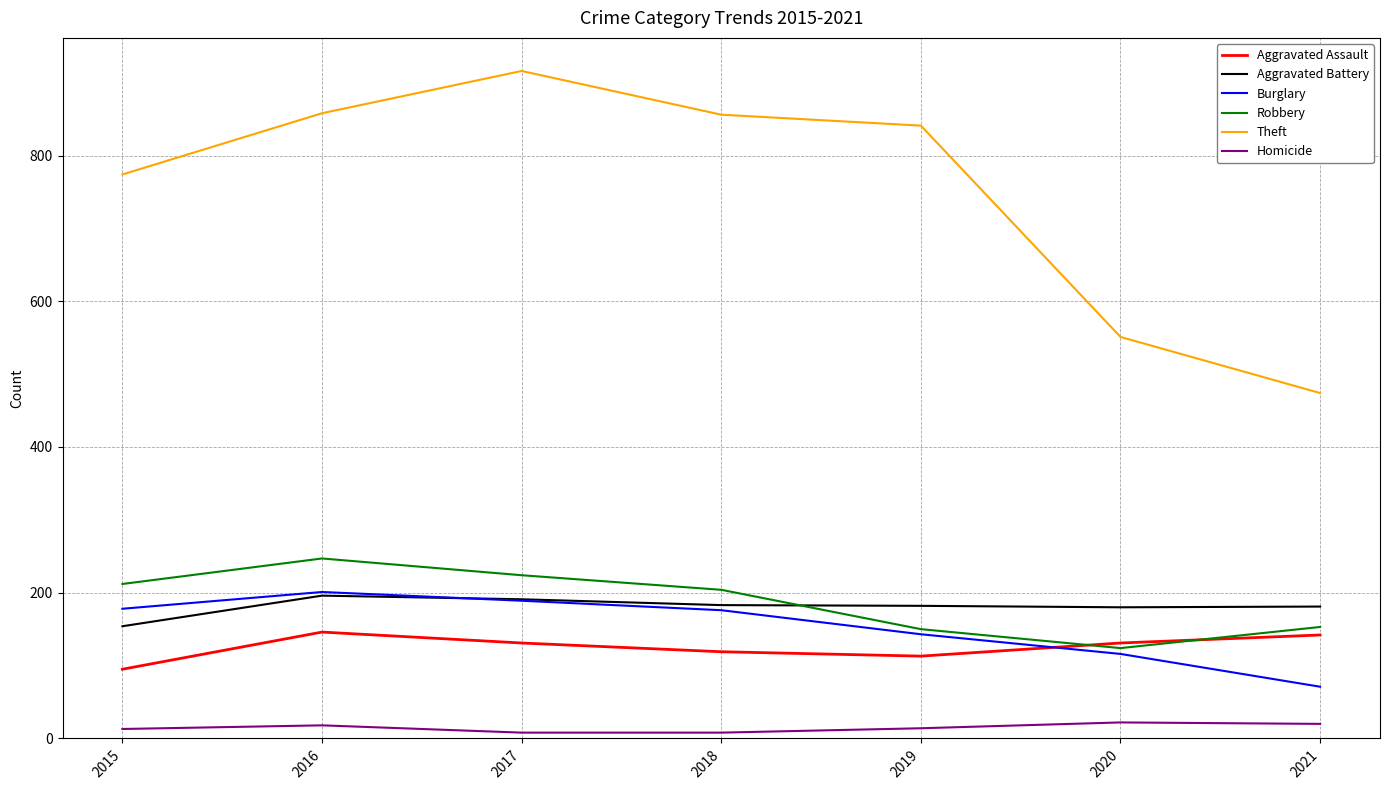

What is the lowest value of the Robbery series?

124